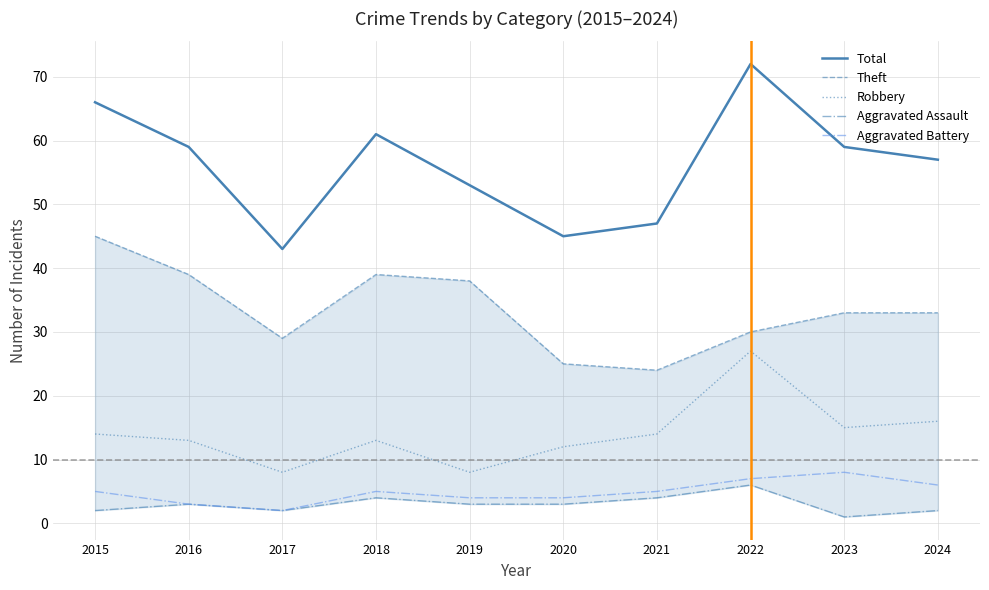

Is this an area chart (filled region under the line)?

No